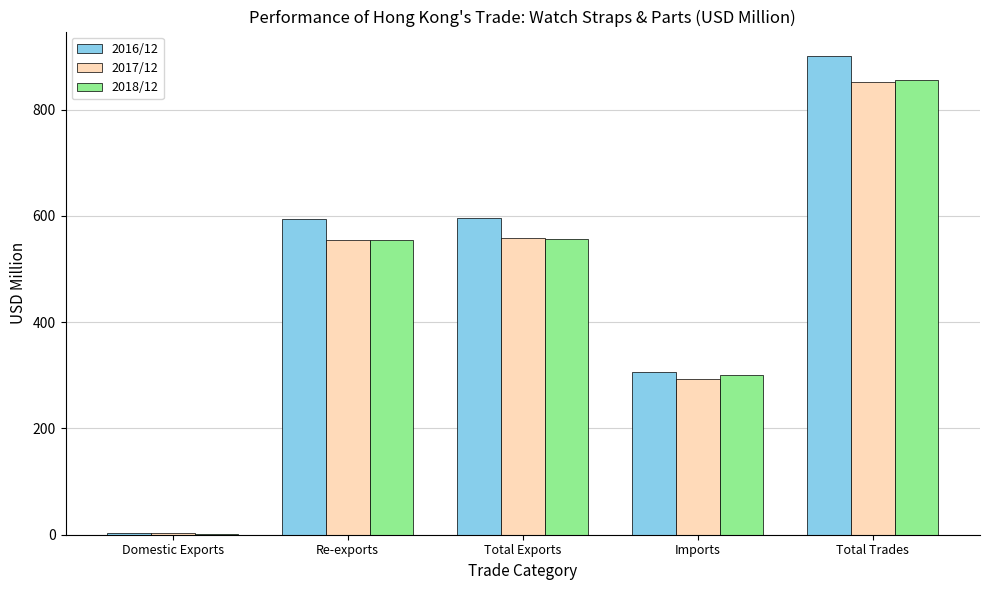

What is the total value across all series at Total Trades?

2609.9